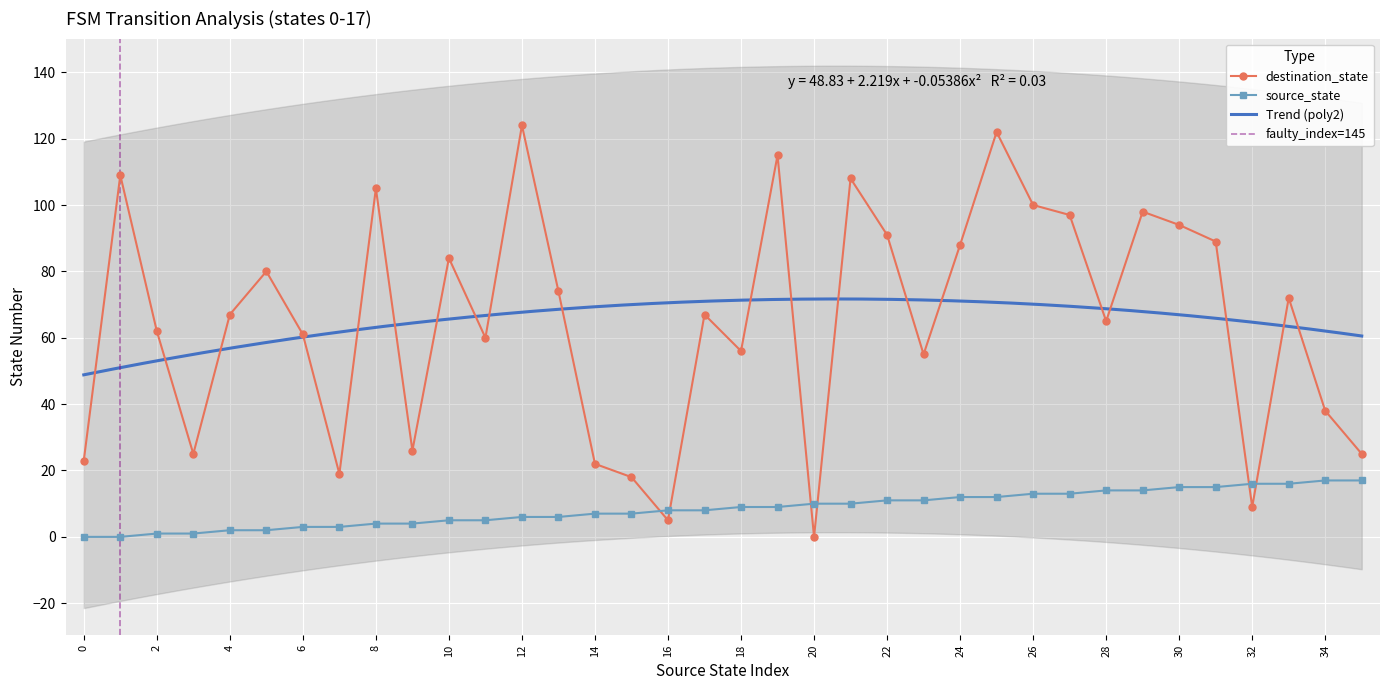

Between 23 and 18, which is larger?

23